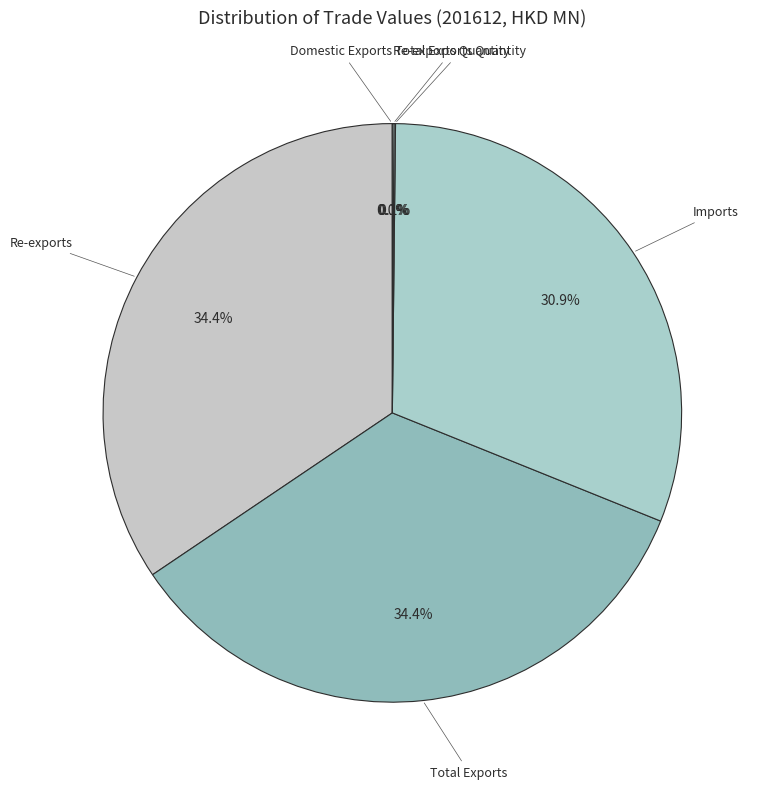

Between Imports and Total Exports, which is larger?

Total Exports